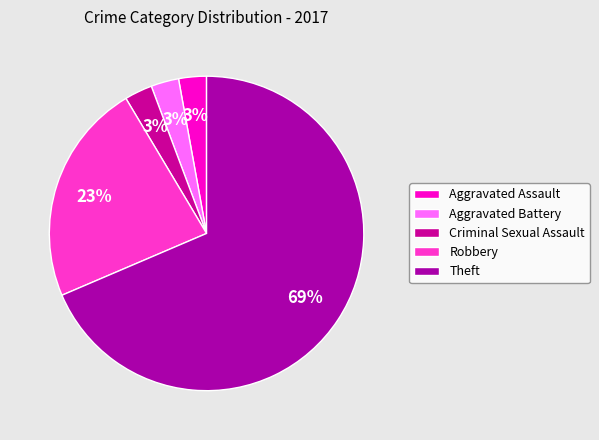

The Aggravated Assault slice represents 1% of the pie. True or false?

False